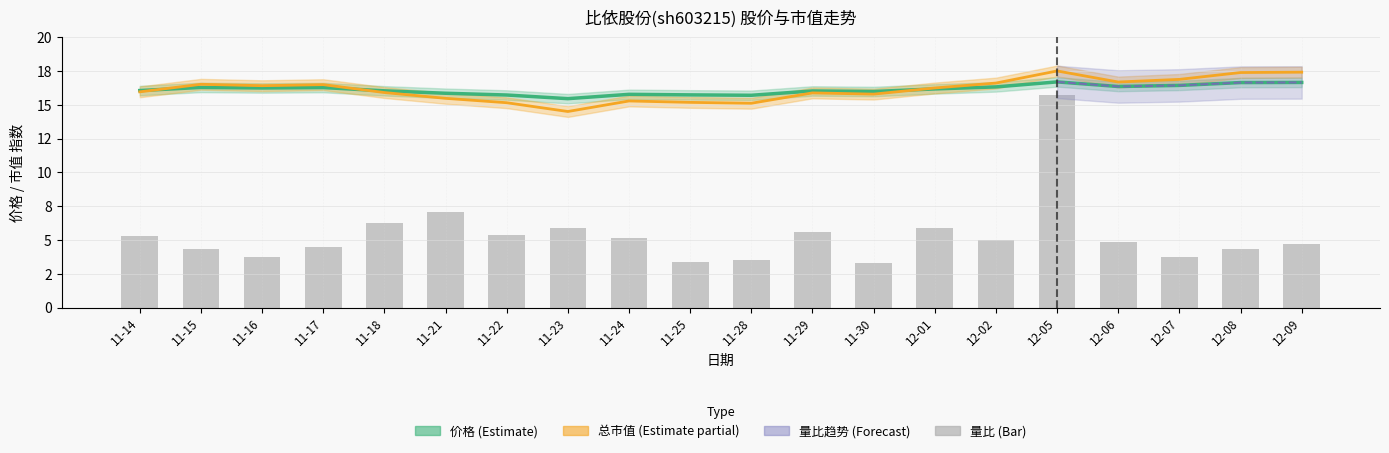

How many values in the 量比 series are below 5?

10